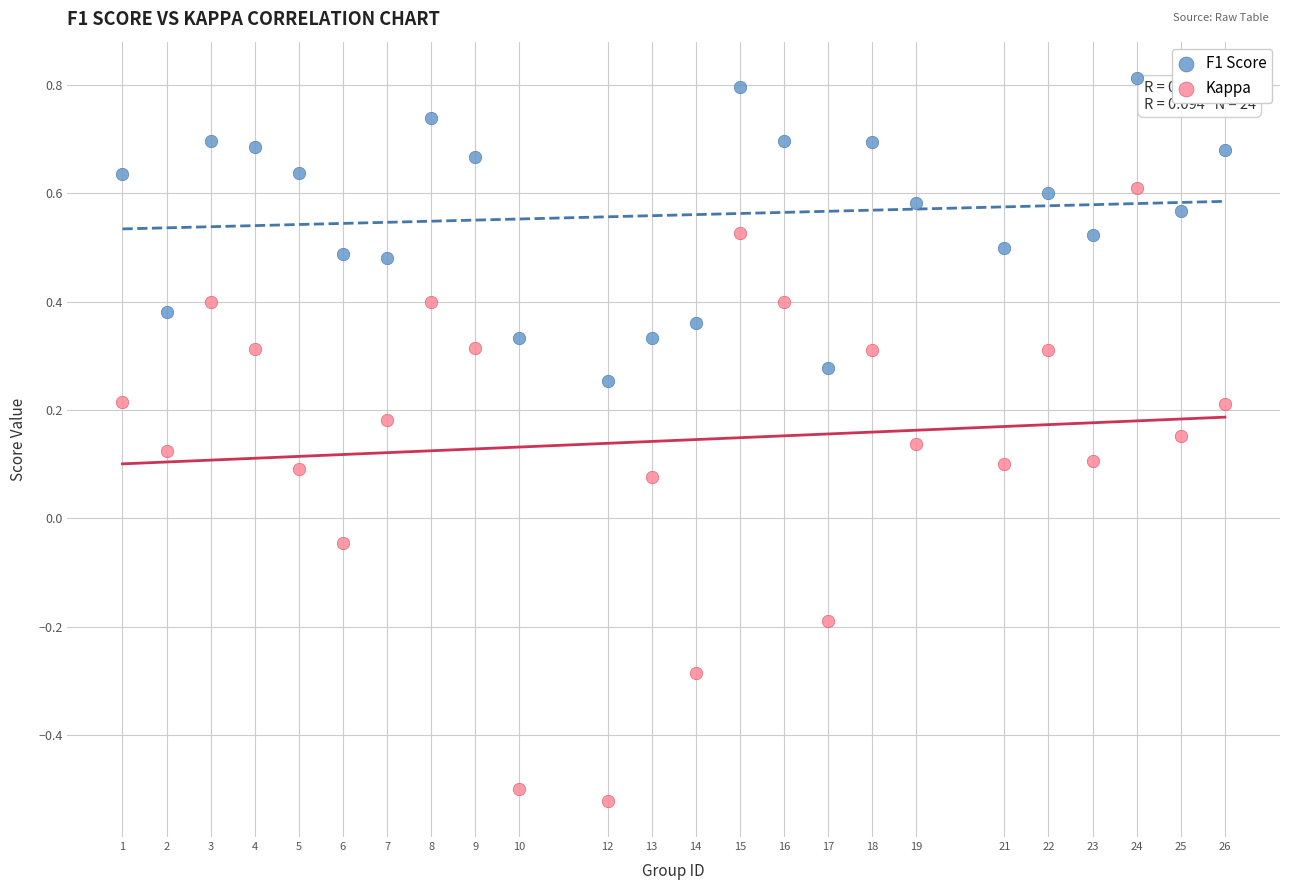

Across all data points, what is the range of Y values (max minus min)?

1.3